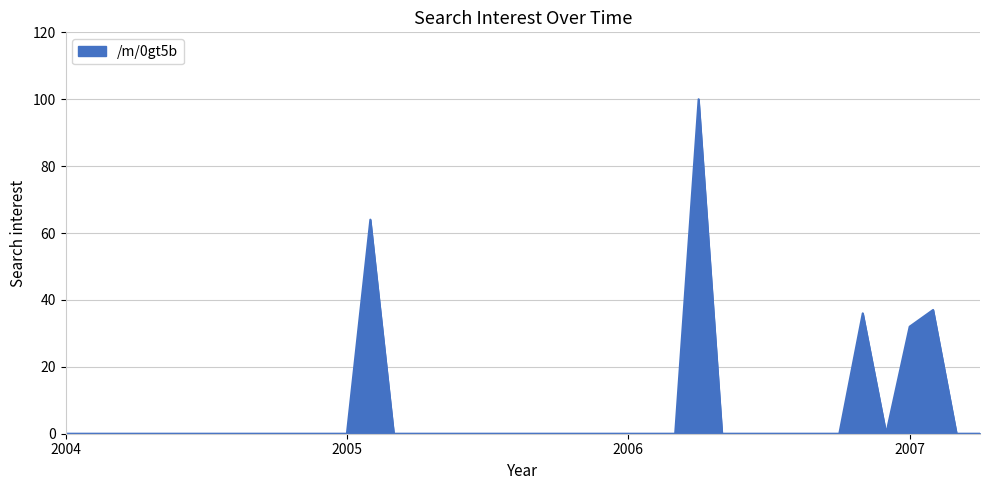

What is the difference between the maximum and minimum values?

100